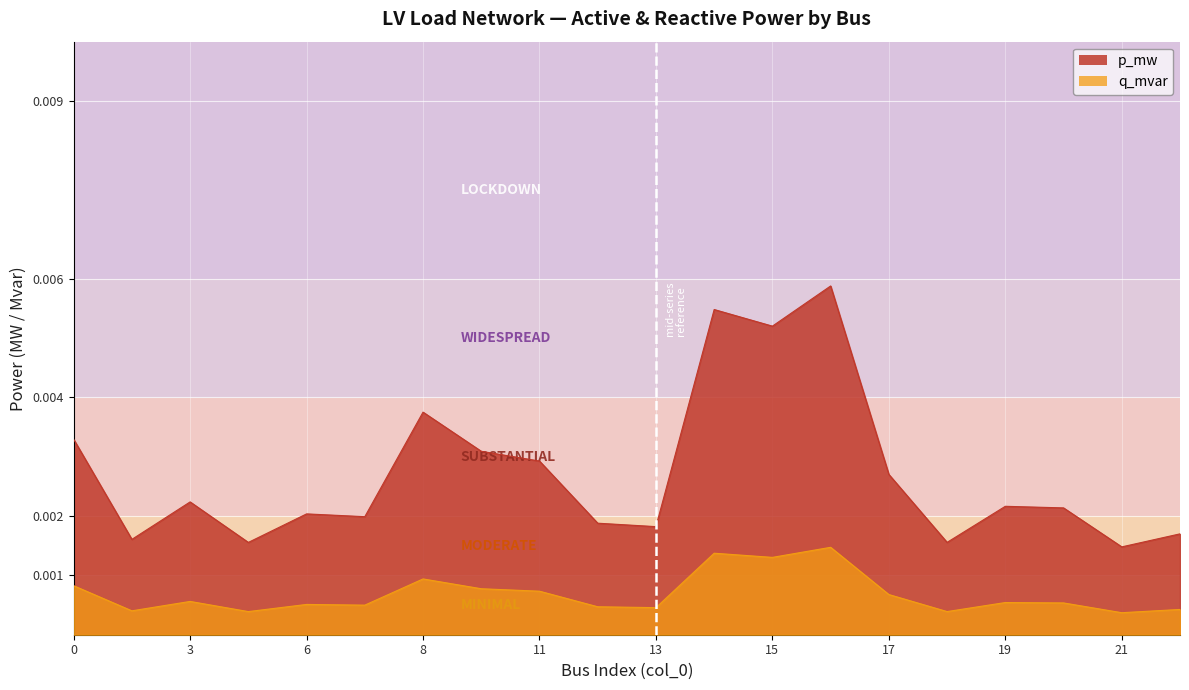

List the series in order of their peak value, highest first.

q_mvar, p_mw